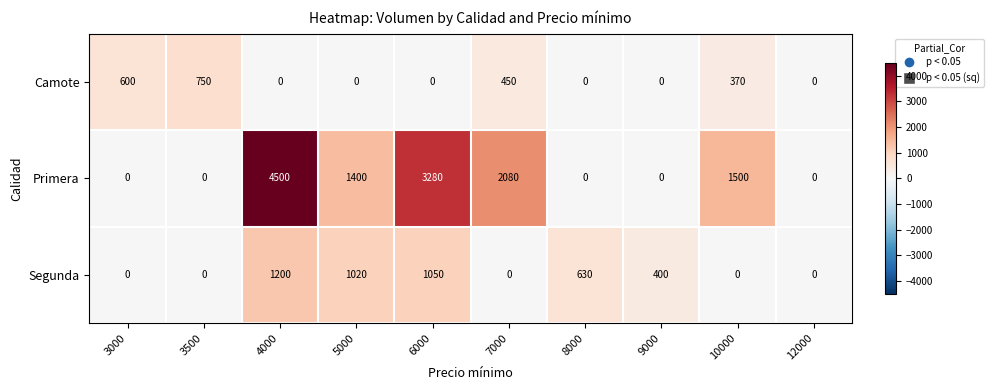

Count the number of data series in this chart.

3